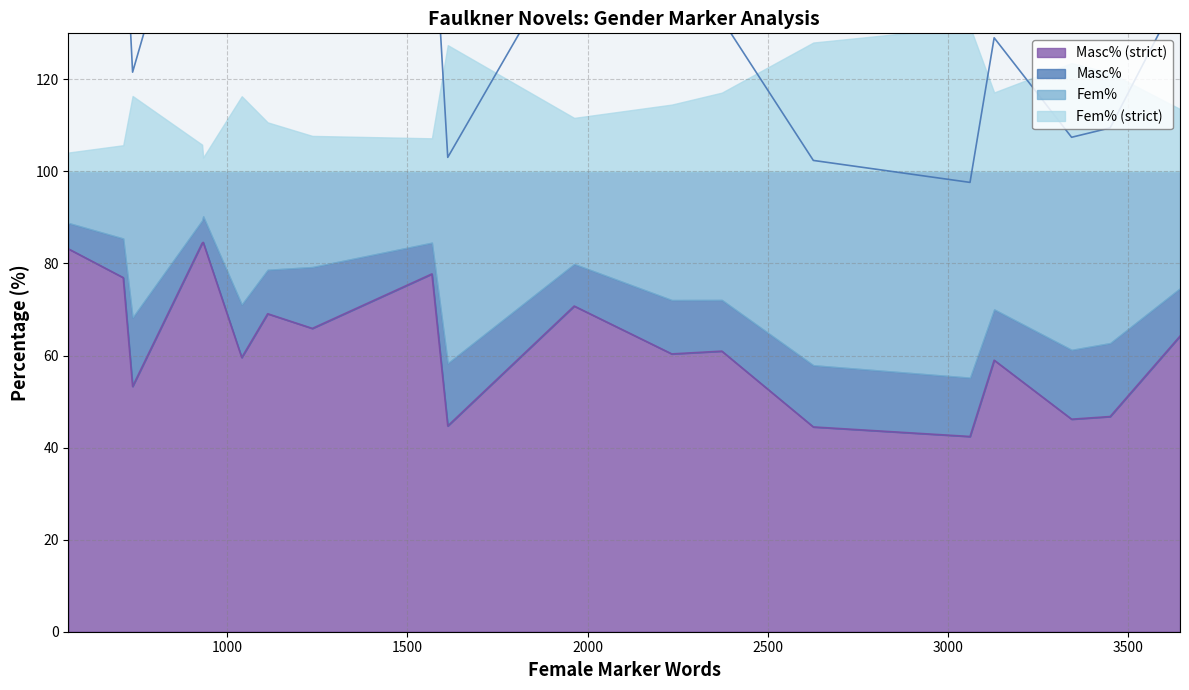

What is the maximum value for Masc% (strict)?

84.6